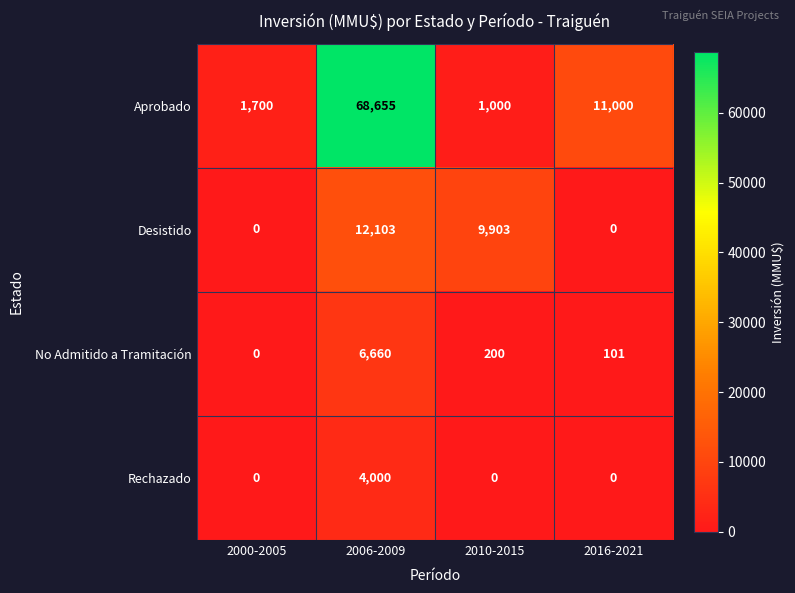

True or false: Aprobado has a value of 1789 at 2010-2015.

False